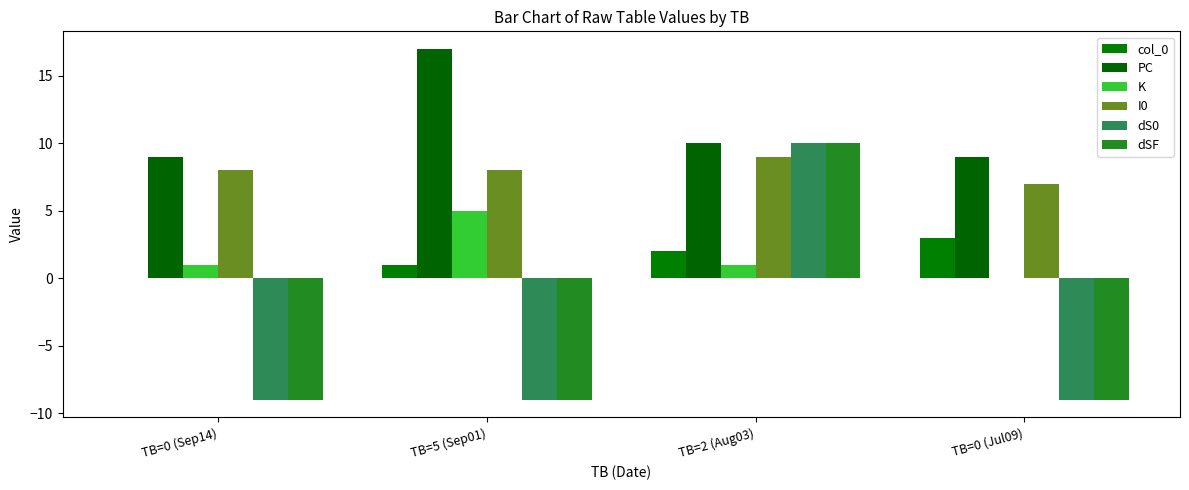

How many data points does each series have?

4